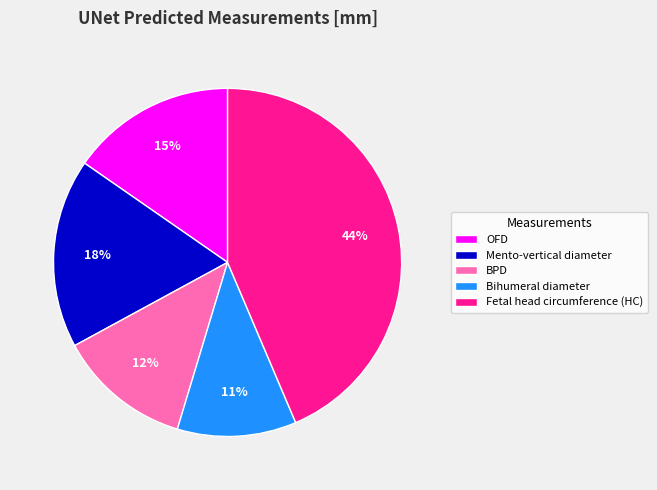

The Mento-vertical diameter slice represents 25% of the pie. True or false?

False